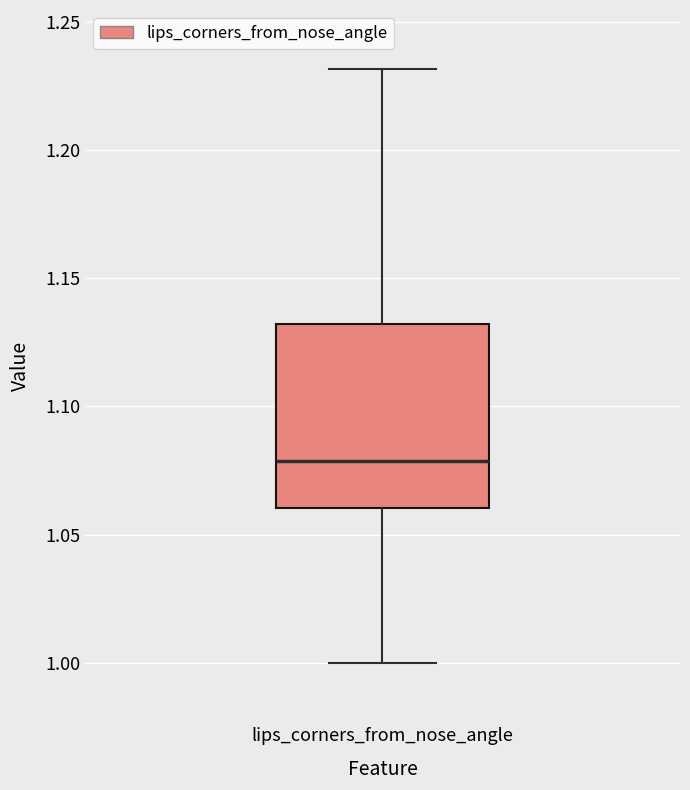

Read this box plot against the y-axis: the position of the median line, the range covered by the box, and the ends of both whiskers. The values are not printed on the chart, so give them approximately, as read against the axis.

median 1.08, box 1.06 to 1.13, whiskers 1.00 to 1.23